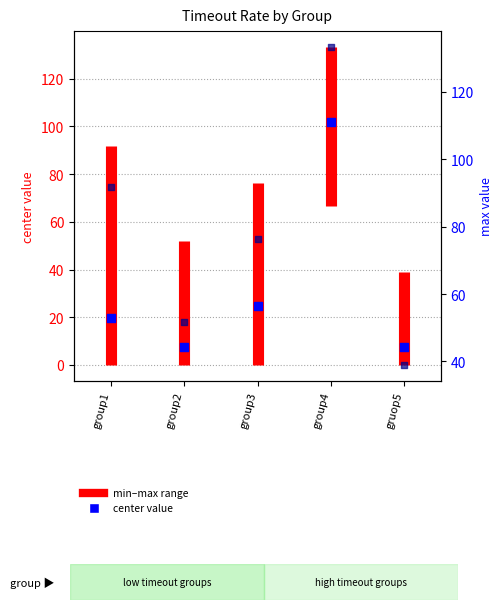

Which series has the largest total across all categories?

max